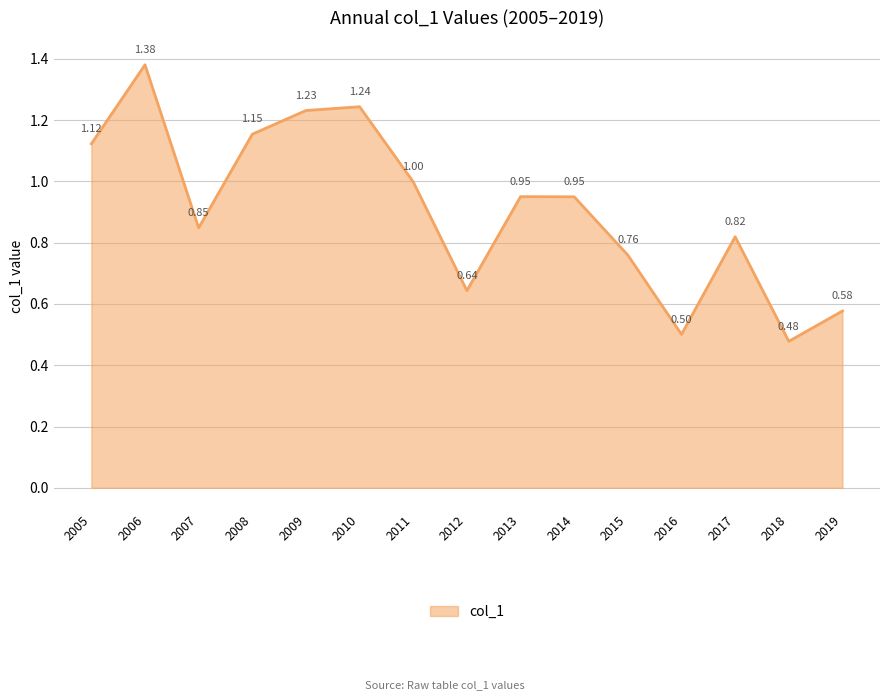

True or false: the data shows 0.1 at 2019.

False